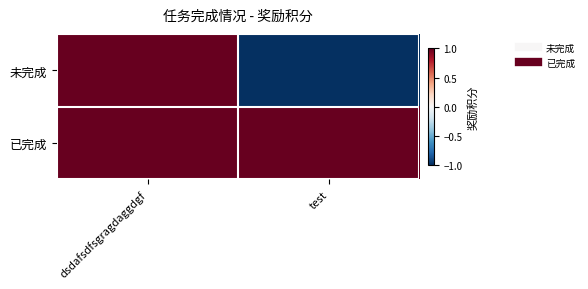

At which category is the sum across all series the highest?

dsdafsdfsgragdaggdgf